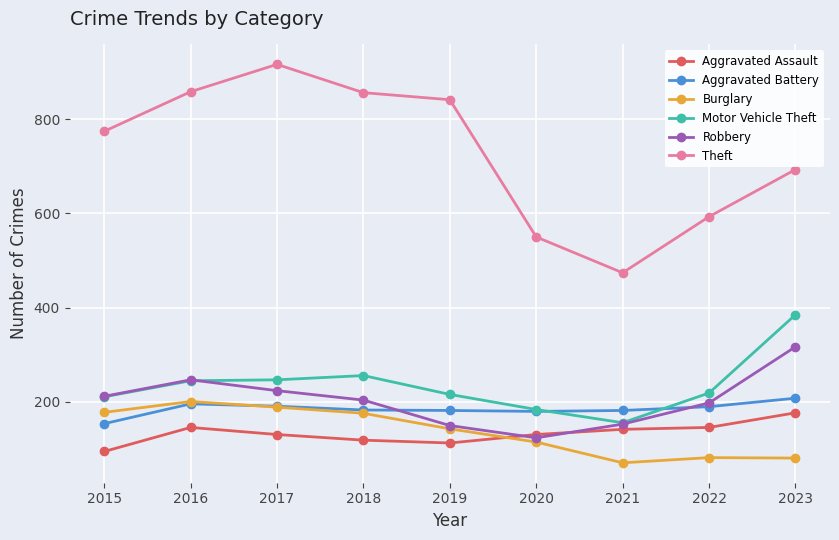

Does the chart have visible grid lines?

Yes